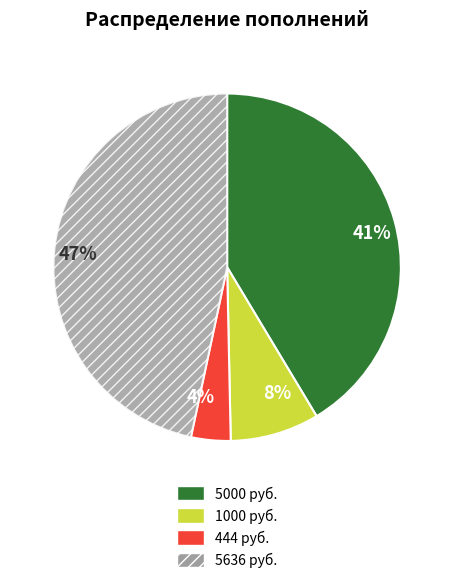

The 8% slice represents 22% of the pie. True or false?

False